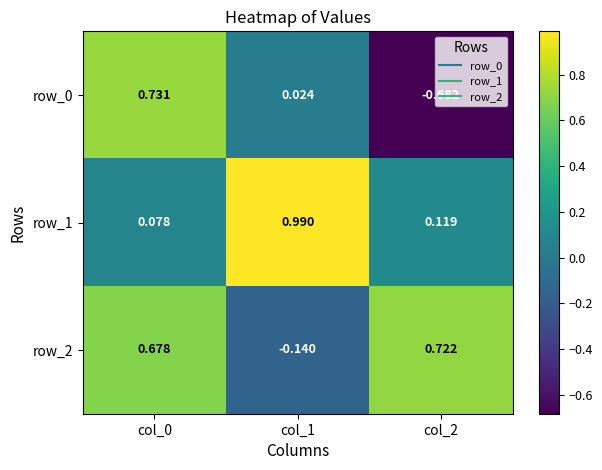

Is the value of row_0 at col_2 greater than the value of row_1 at col_1?

No